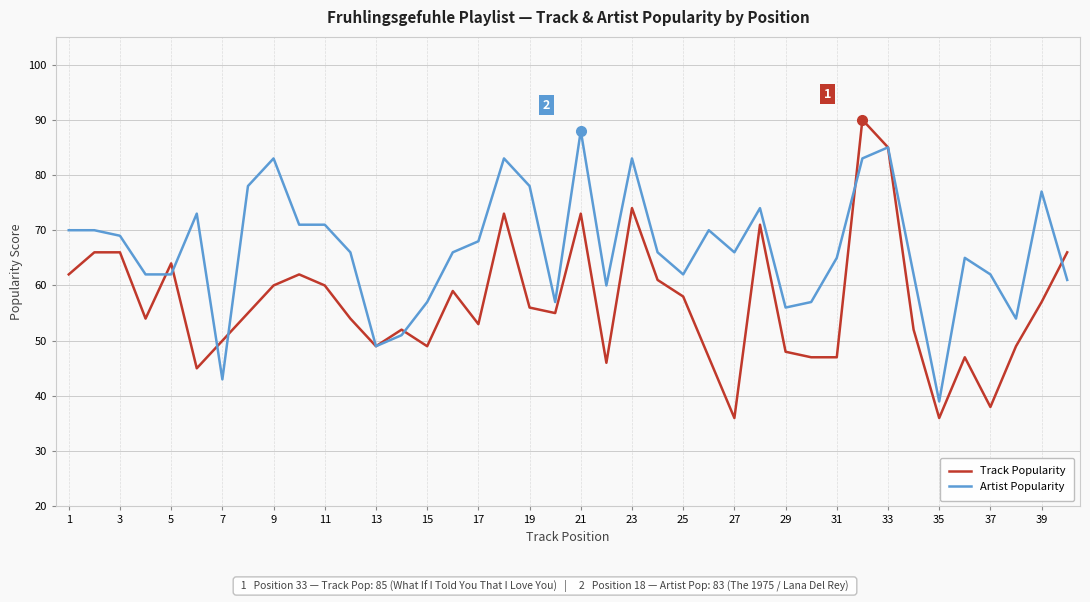

What is the difference between the maximum and minimum values in the Track Popularity series?

54